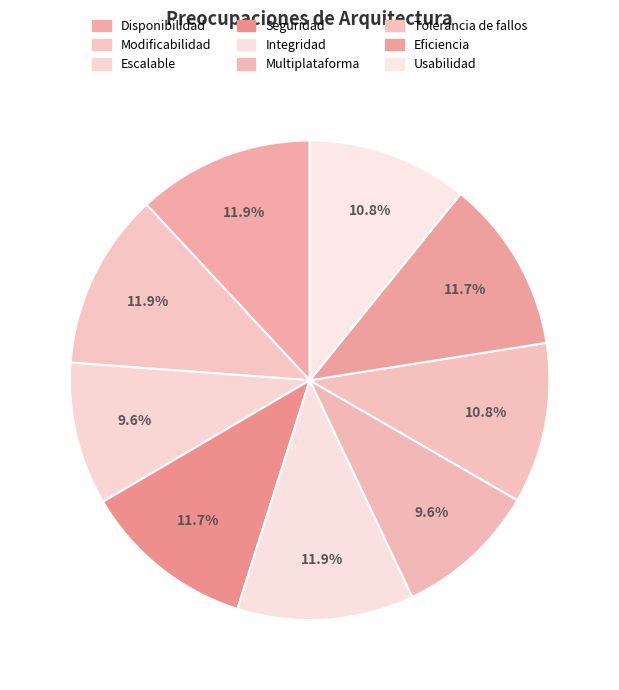

How many segments does this pie chart have?

9